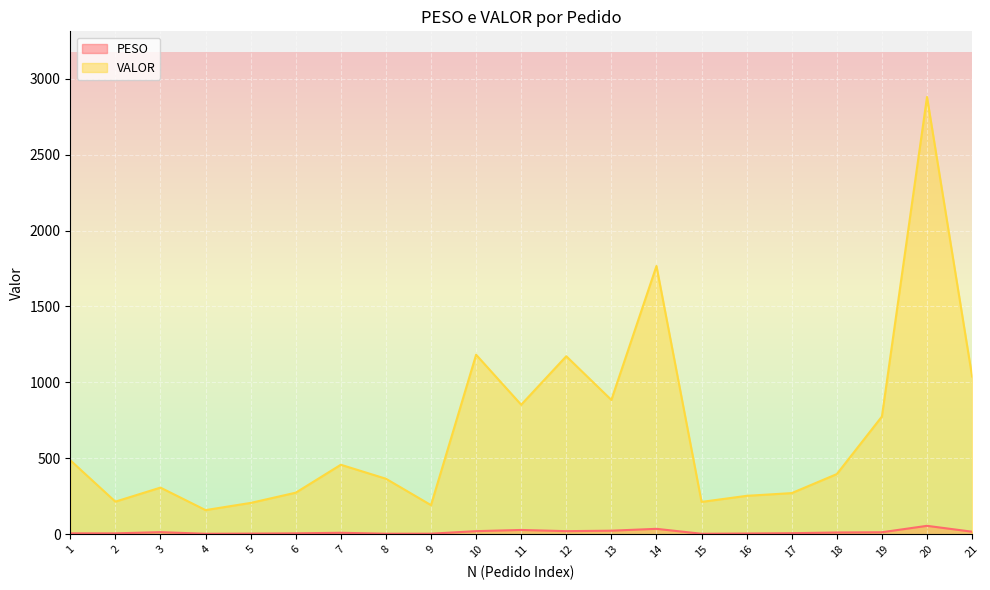

Which series has the largest total across all categories?

VALOR